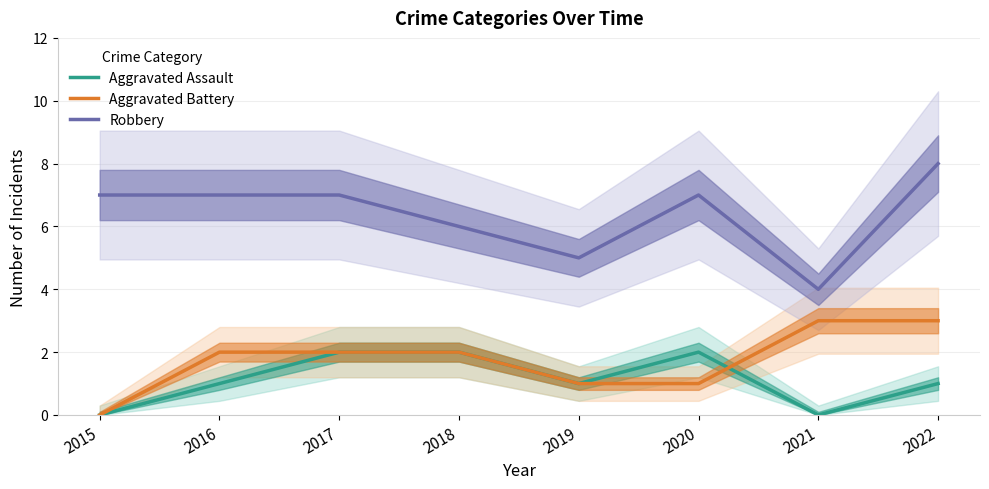

Reading right to left, extract all data points from this chart.

Aggravated Assault: 1	0	2	1	2	2	1	0
Aggravated Battery: 3	3	1	1	2	2	2	0
Robbery: 8	4	7	5	6	7	7	7